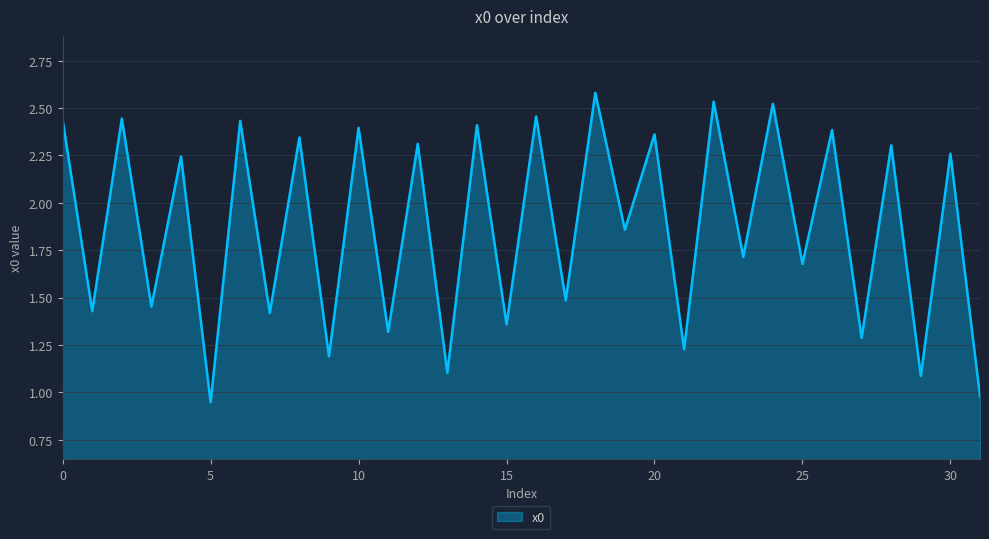

What is the difference between the maximum and minimum values?

1.6